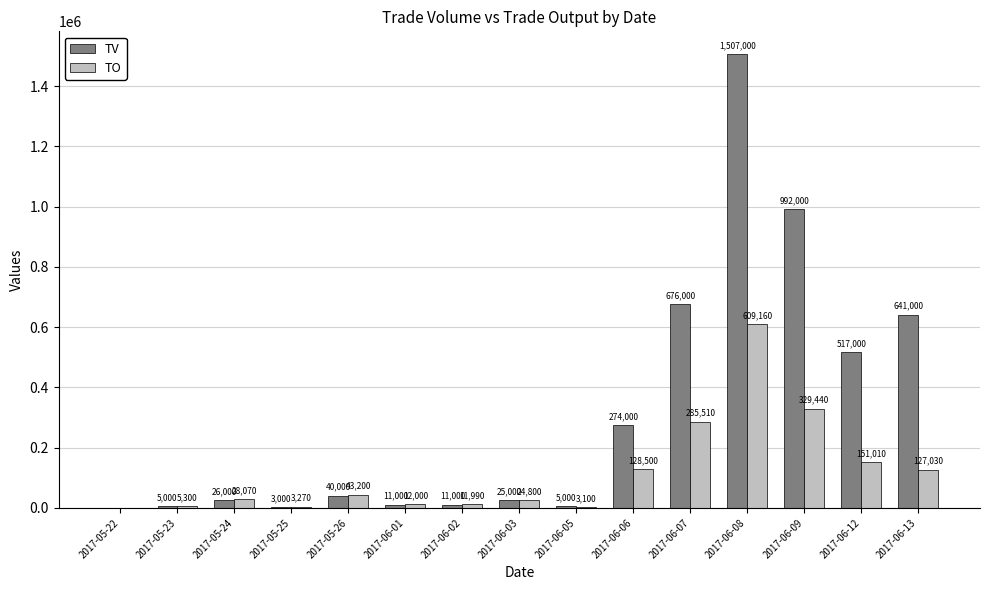

How many categories are shown in the chart?

15